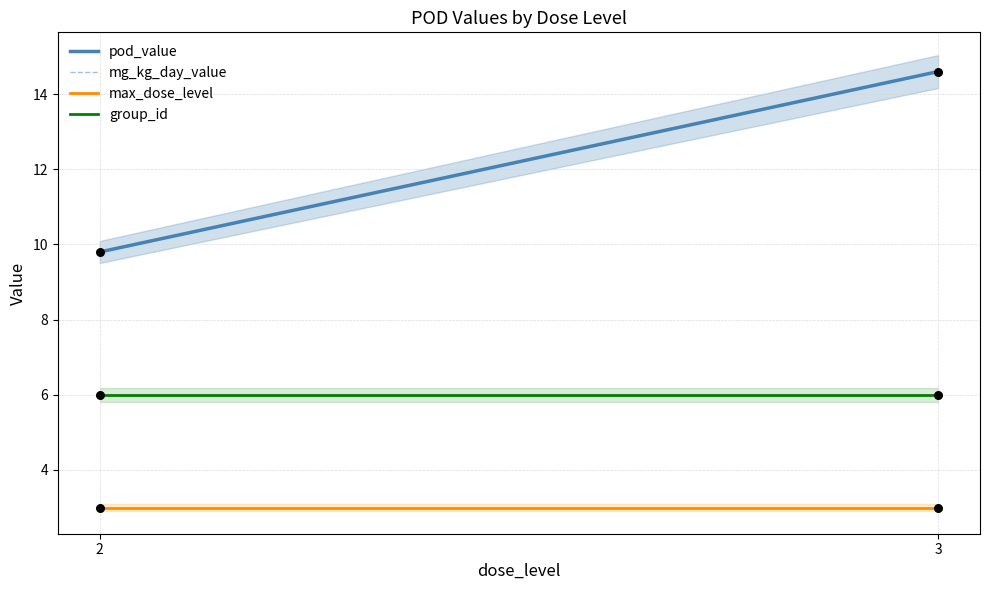

What is the total value across all series at 2?

28.6